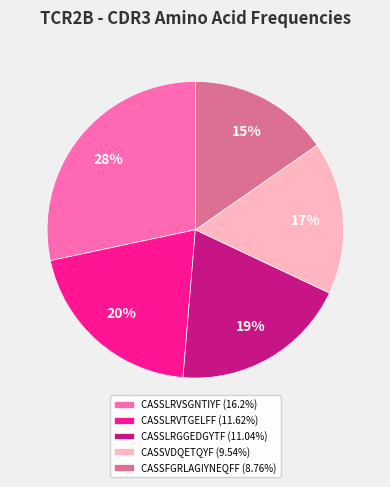

To the nearest percent, what portion does CASSLRVTGELFF represent?

20%